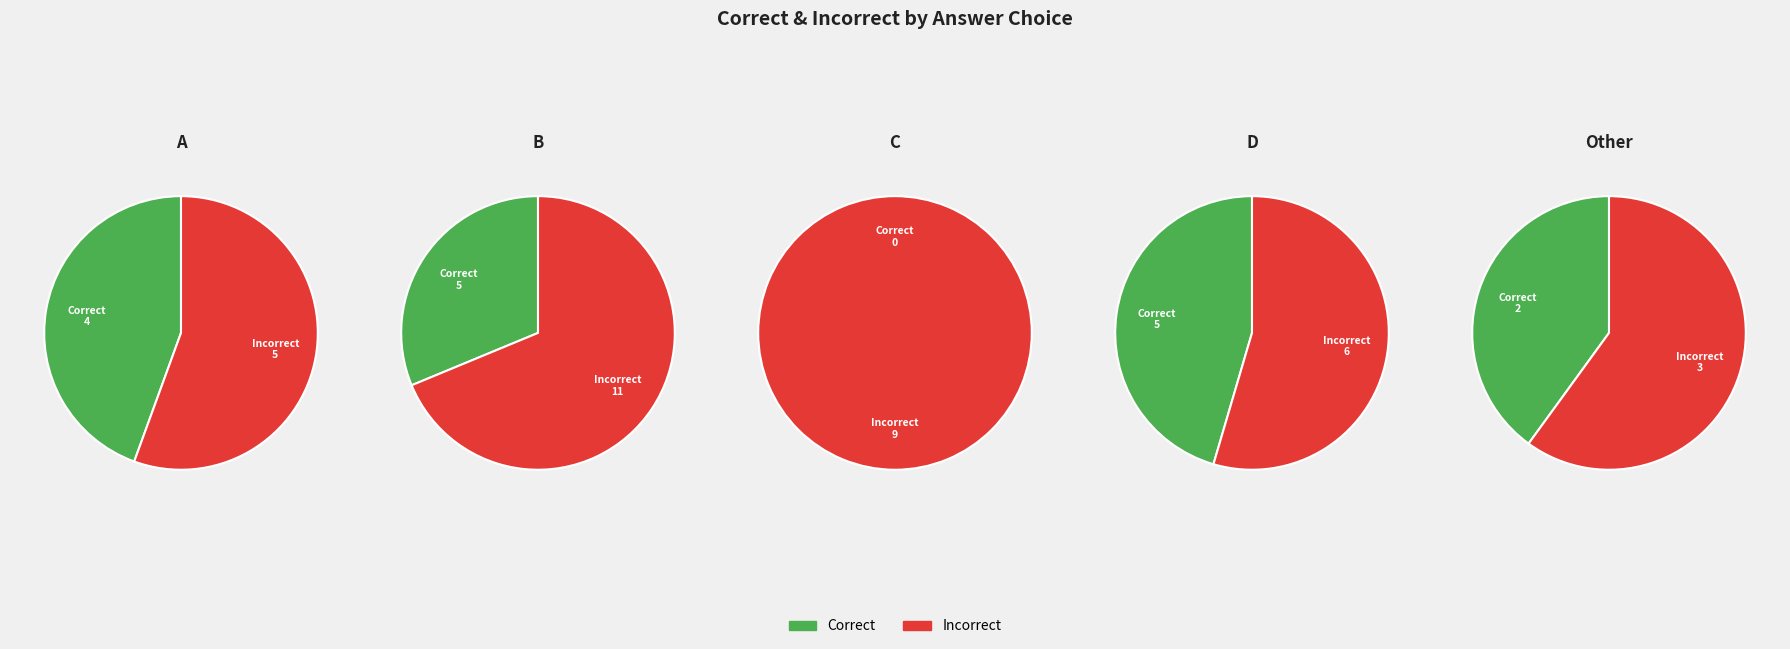

To the nearest percent, what is the average slice percentage?

10%